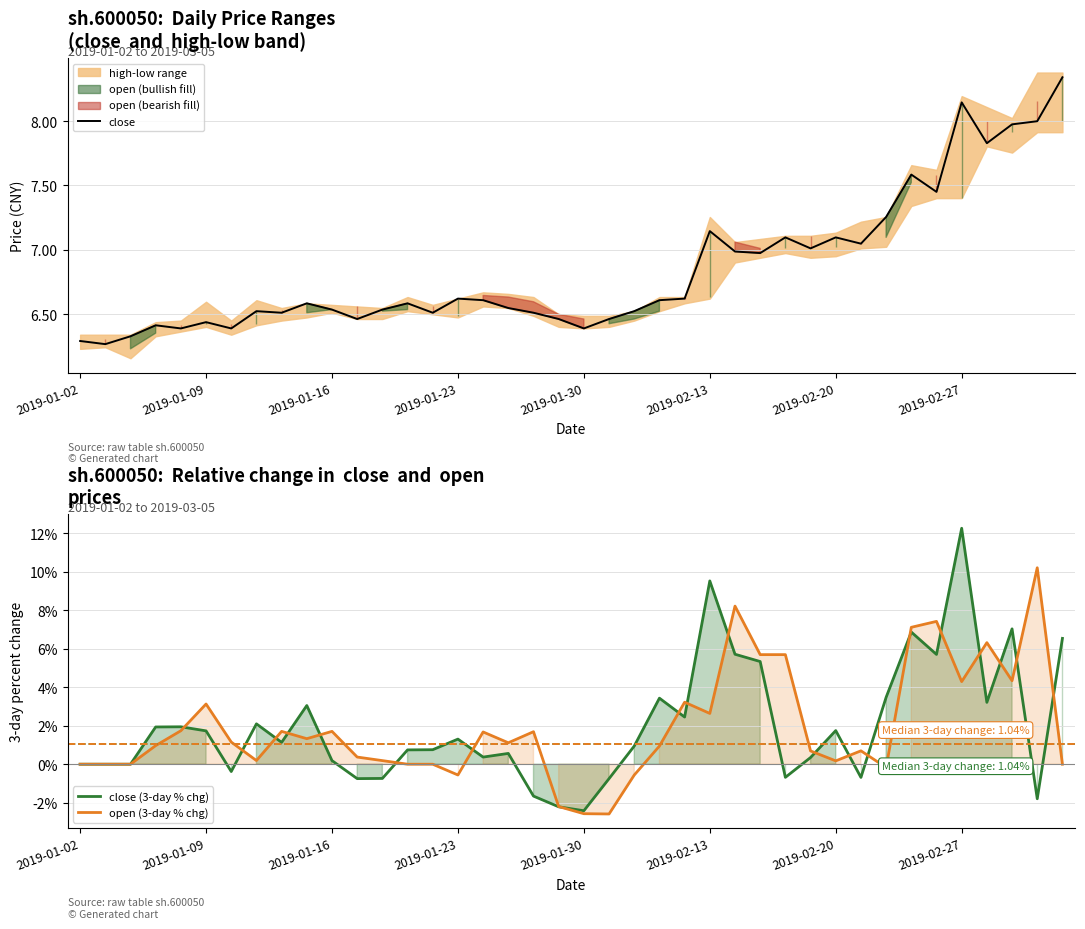

Reading left to right, transcribe all the data shown in this chart.

close: 6.3	6.3	6.3	6.4	6.4	6.4	6.4	6.5	6.5	6.6	6.5	6.5	6.5	6.6	6.5	6.6	6.6	6.5	6.5	6.5	6.4	6.5	6.5	6.6	6.6	7.1	7.0	7.0	7.1	7.0	7.1	7.0	7.3	7.6	7.5	8.1	7.8	8.0	8.0	8.3
close (3-day % chg): 0.0	0.0	0.0	1.9	1.9	1.7	-0.4	2.1	1.1	3.0	0.2	-0.7	-0.7	0.7	0.8	1.3	0.4	0.6	-1.7	-2.2	-2.4	-0.7	0.9	3.4	2.4	9.5	5.7	5.3	-0.7	0.3	1.7	-0.7	3.5	6.9	5.7	12.2	3.2	7.0	-1.8	6.5
open (3-day % chg): 0.0	0.0	0.0	1.0	1.7	3.1	1.2	0.2	1.7	1.3	1.7	0.4	0.2	0.0	0.0	-0.6	1.7	1.1	1.7	-2.2	-2.6	-2.6	-0.6	0.9	3.2	2.6	8.2	5.7	5.7	0.7	0.2	0.7	-0.2	7.1	7.4	4.3	6.3	4.3	10.2	0.0